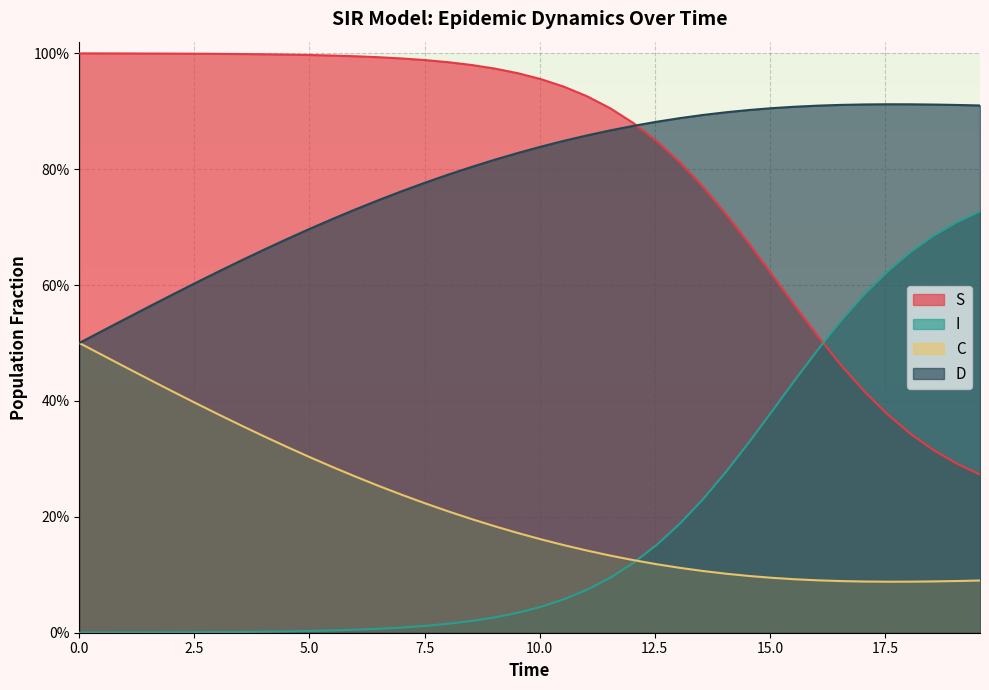

What are all the series names shown in the legend?

S, I, C, D